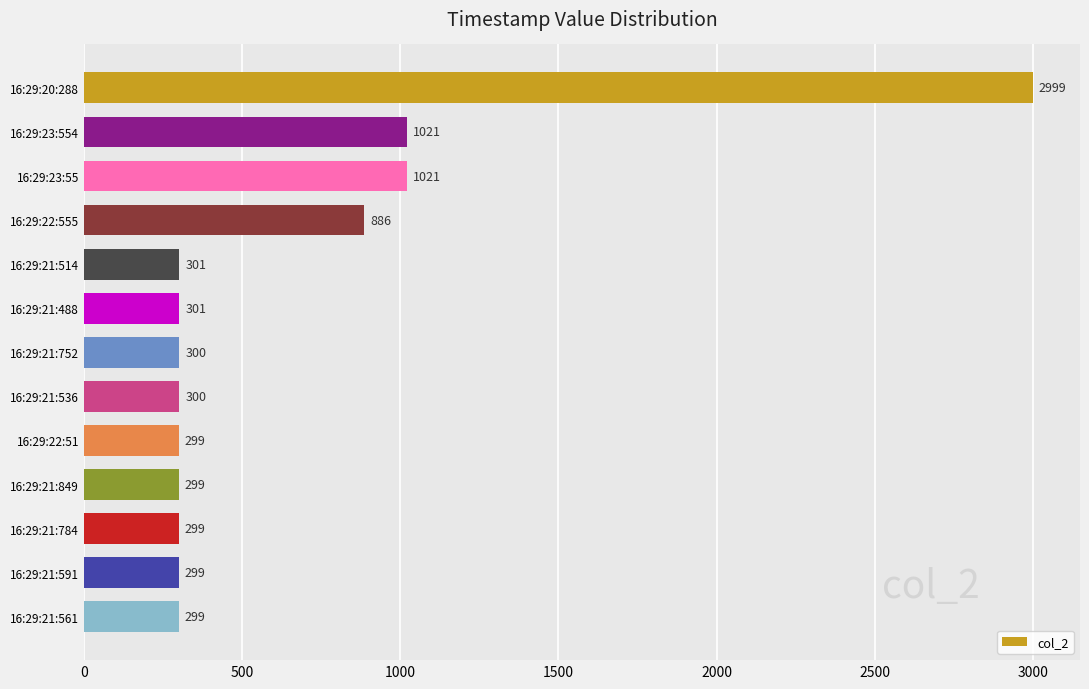

Read the value at 16:29:21:514.

301